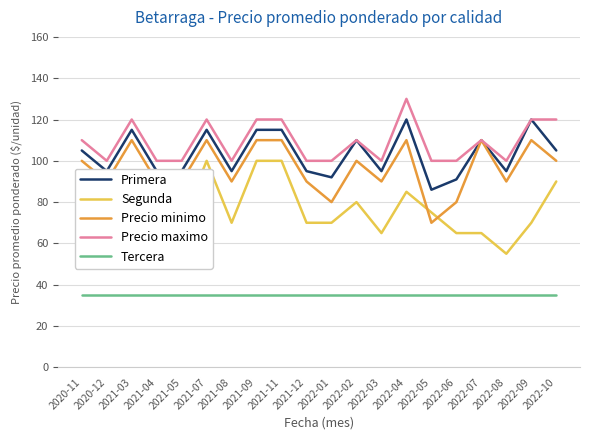

Which category has the highest value across all series?

2022-04